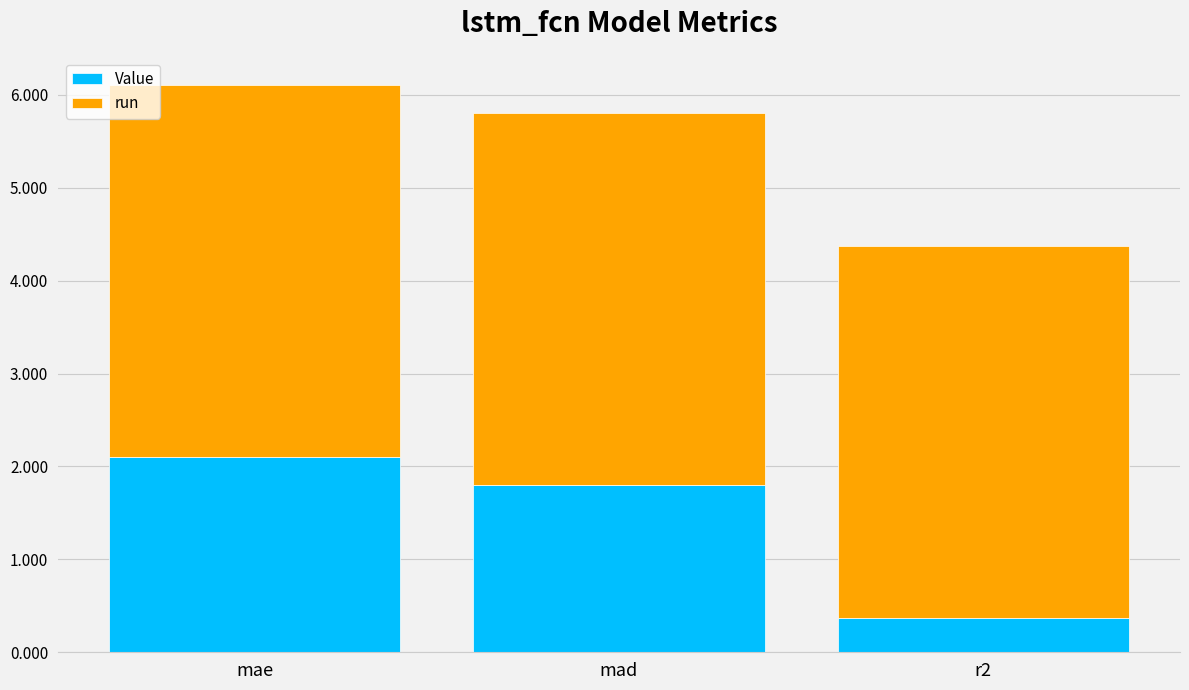

What is the value of the Value bar at the 1st from the left?

2.1